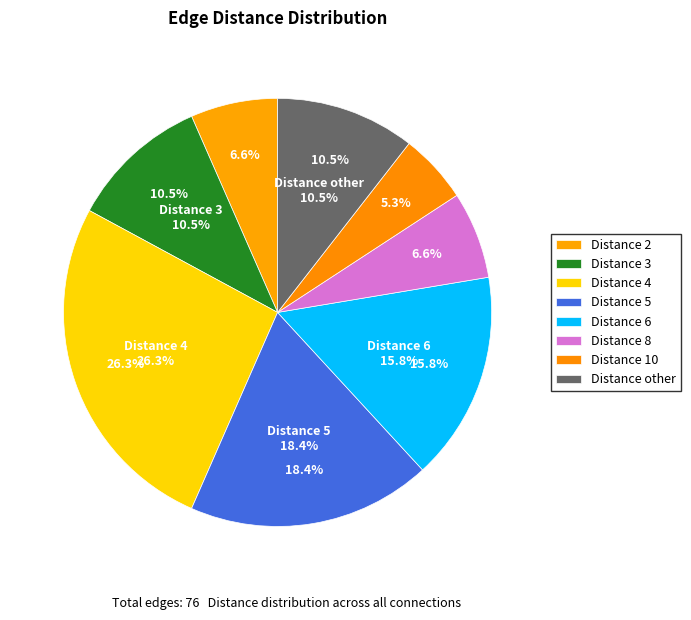

To the nearest percent, what is the combined percentage of 6 and 4?

42%